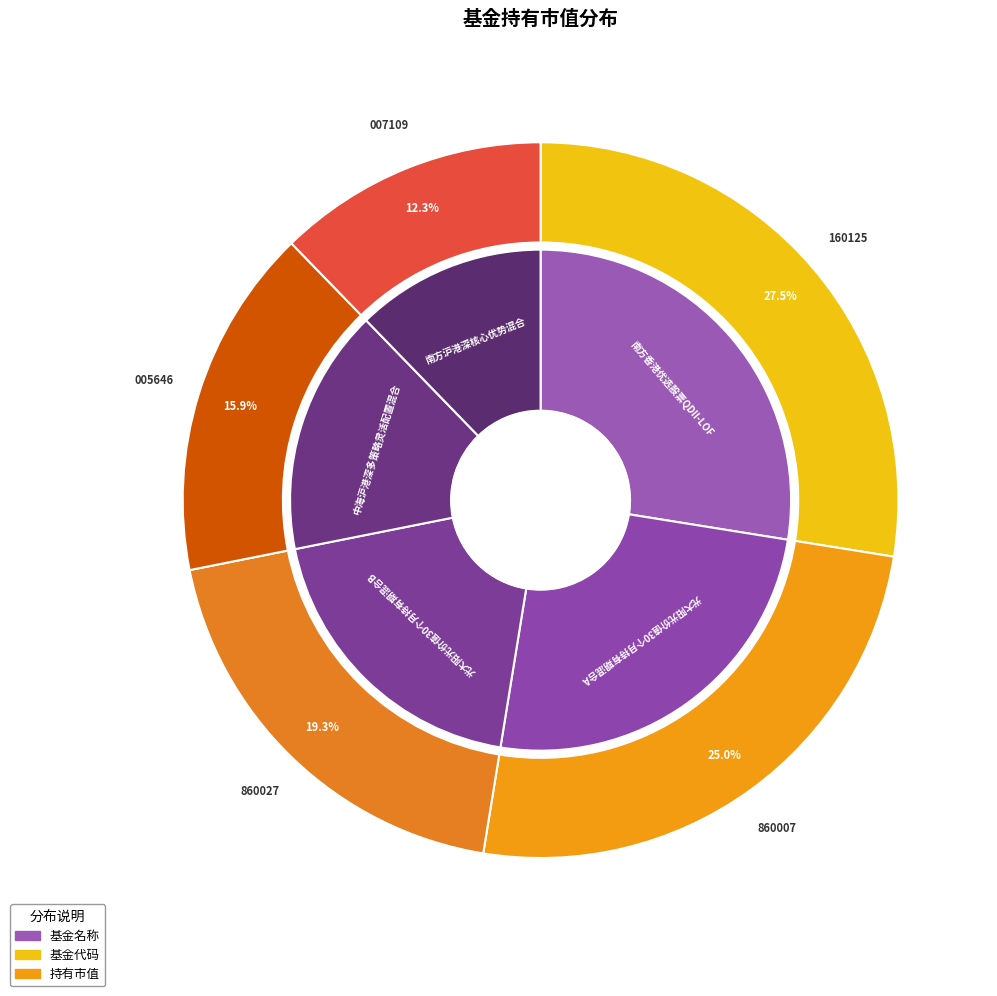

How many slices are in this pie chart?

5